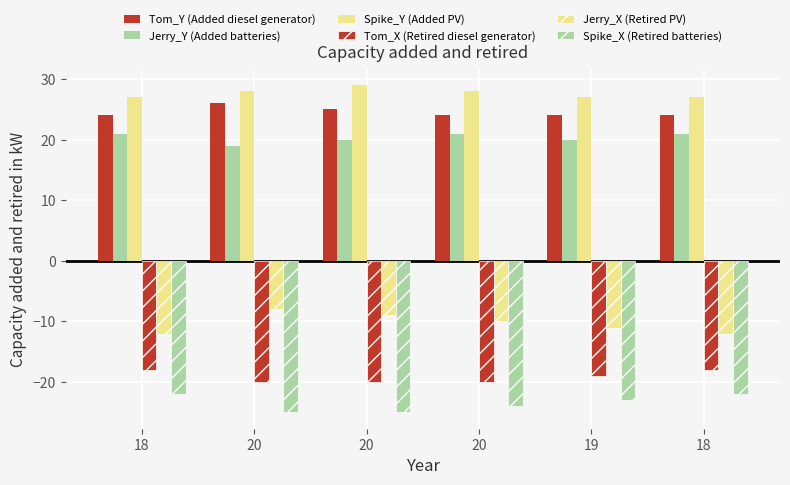

How many groups of bars are there?

6